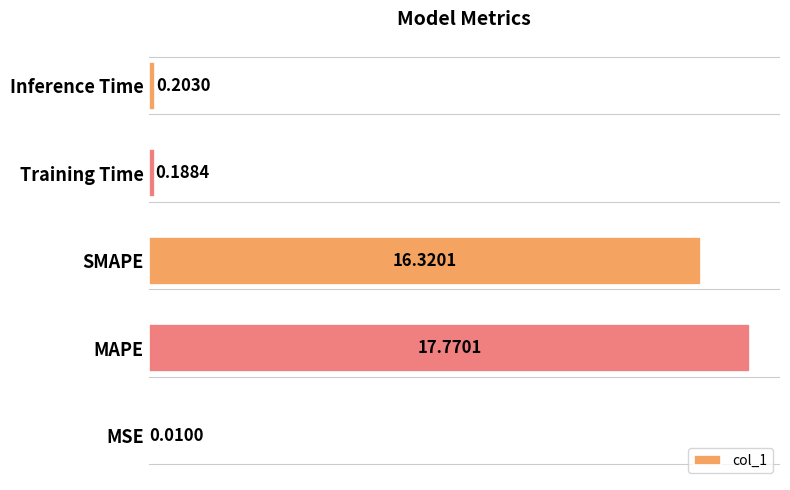

Which label corresponds to the largest value in the chart?

MAPE